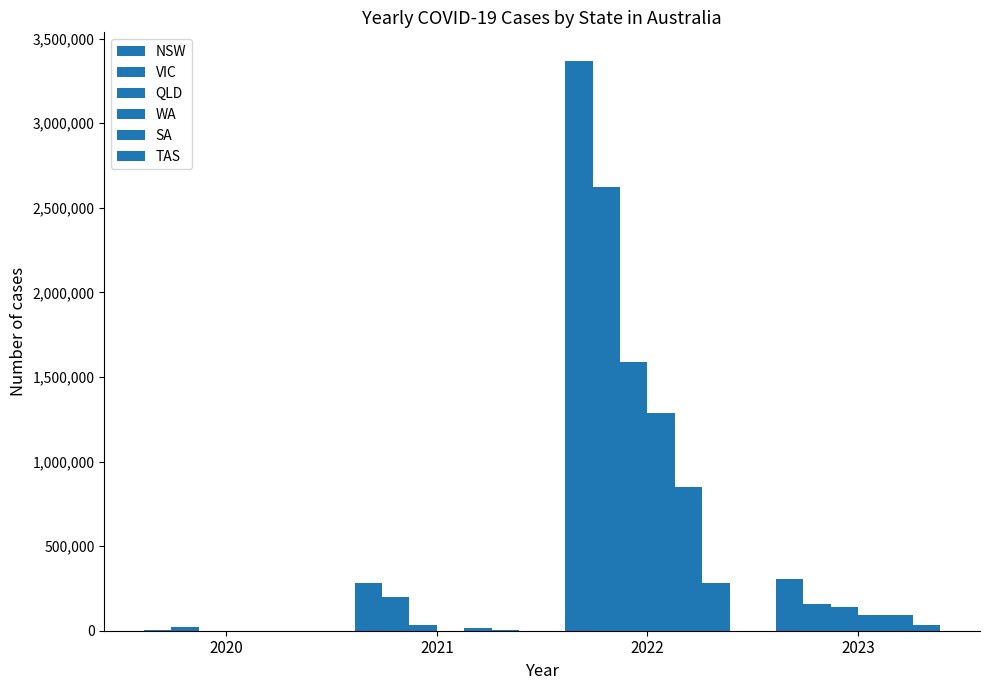

What is the value of the VIC bar at the 1st from the left?

20729